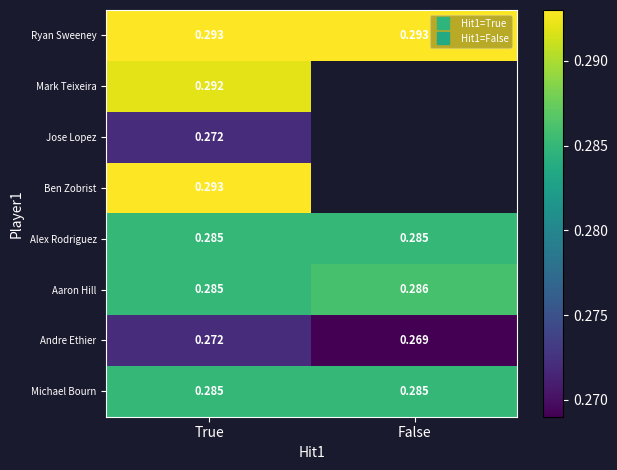

The value of Michael Bourn at True is 0.3. True or false?

True